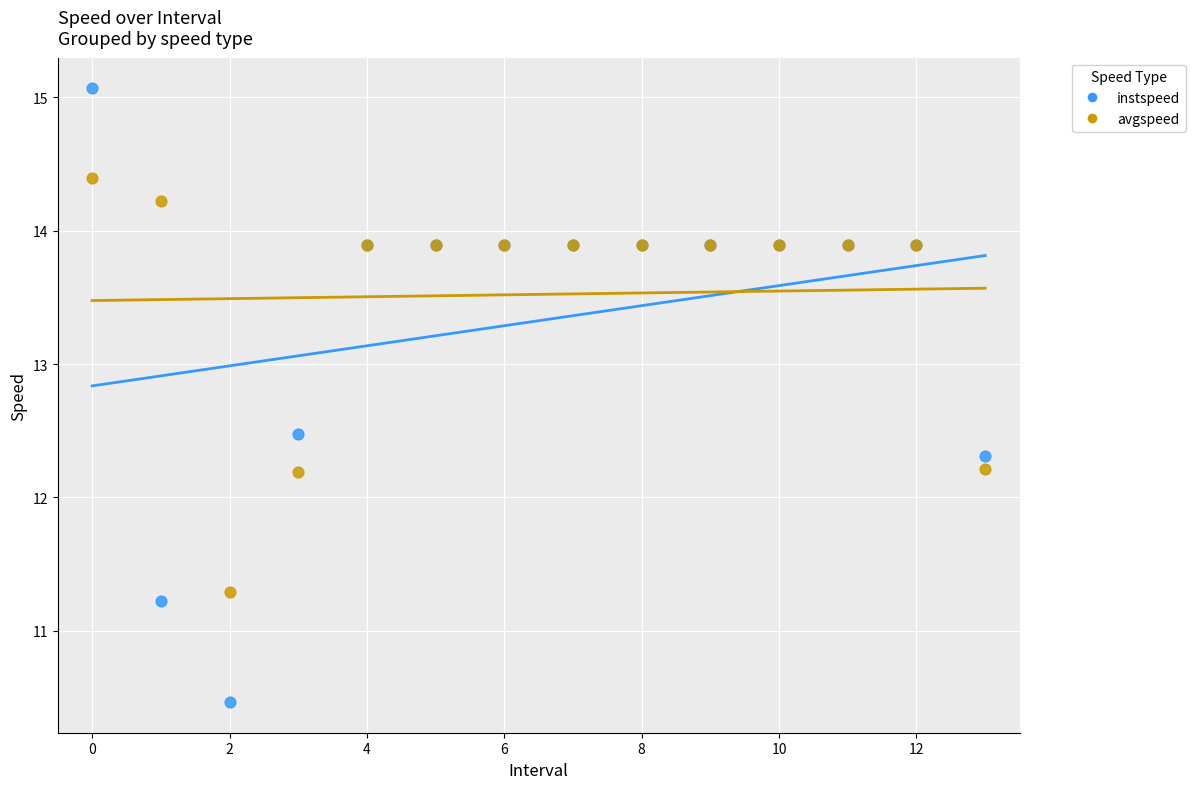

Which series has the widest spread of Y values?

instspeed